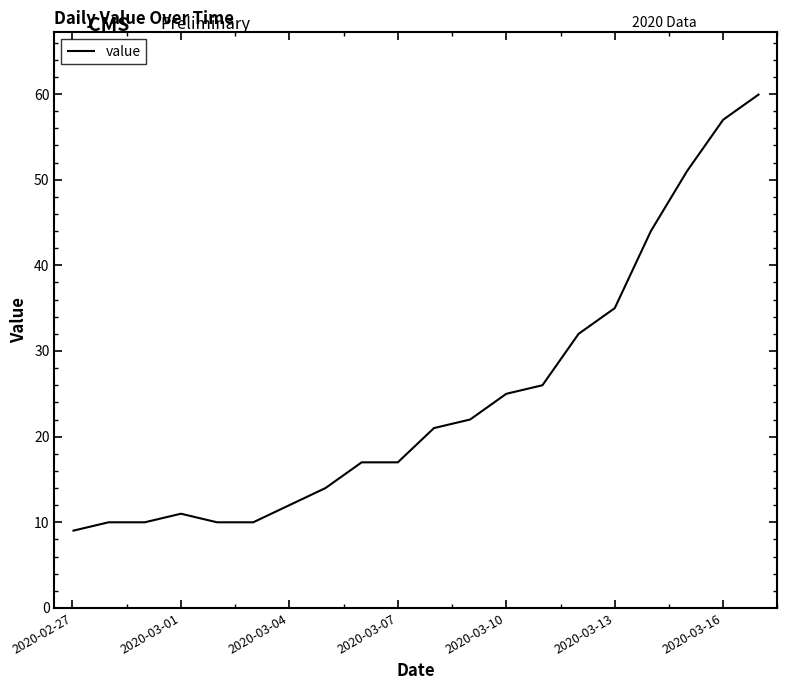

Is this an area chart (filled region under the line)?

No